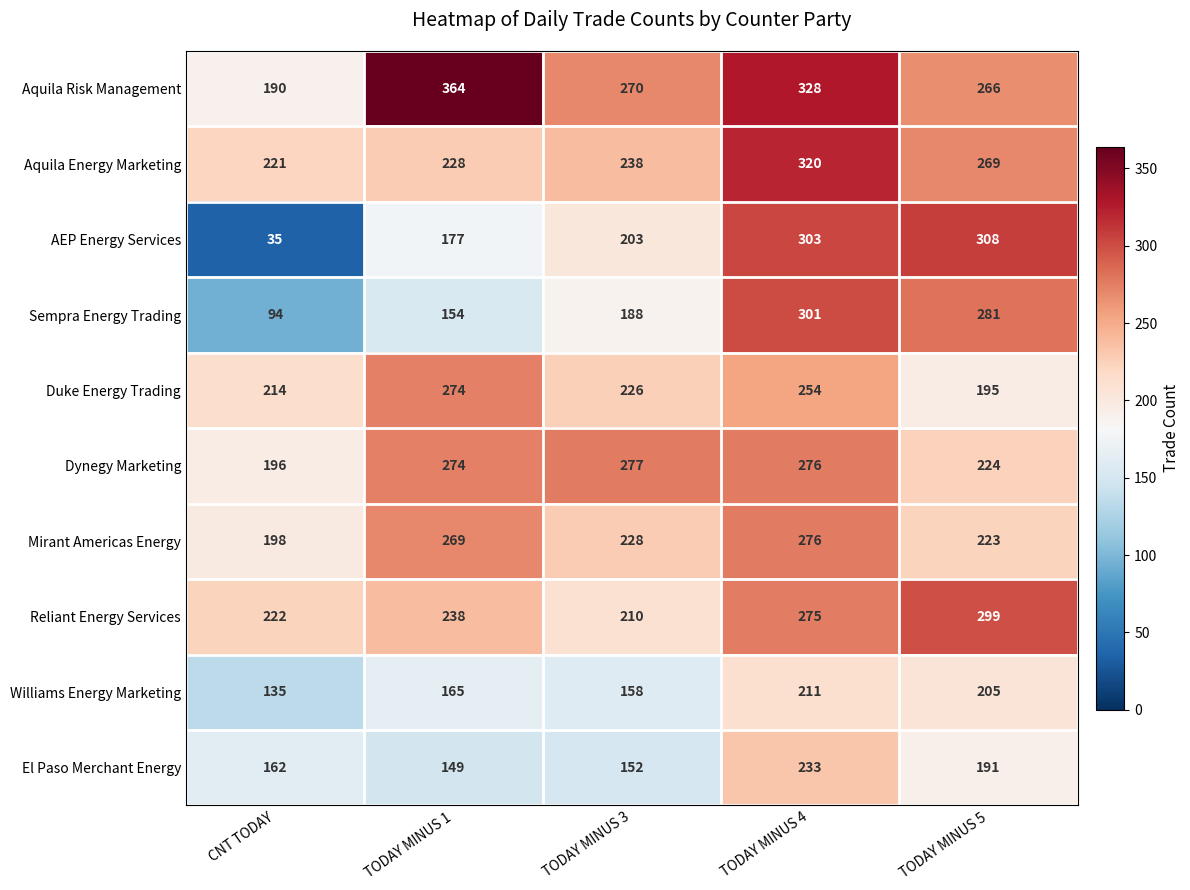

What is the minimum value for Aquila Risk Management?

190